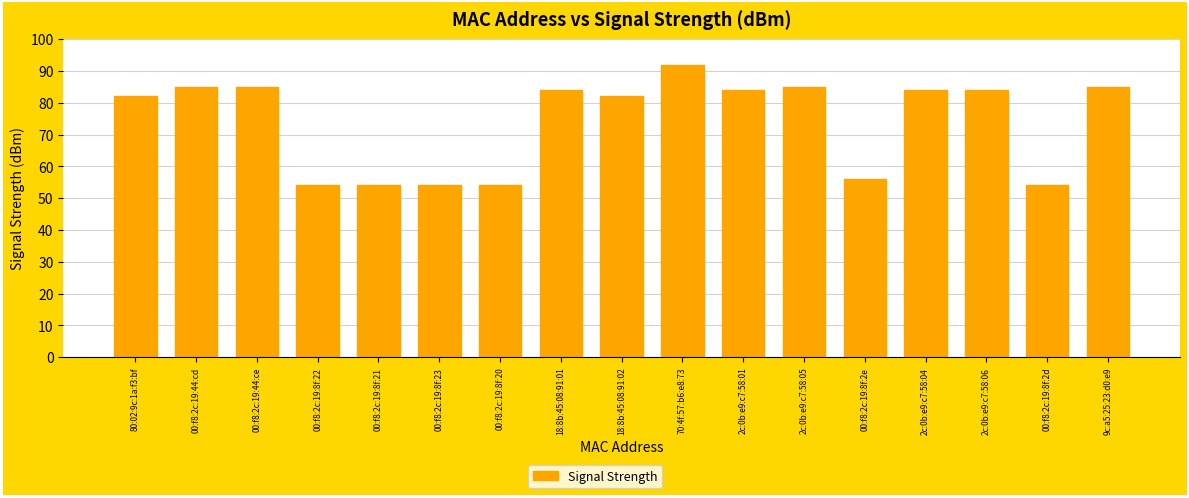

What is the label of the 9th bar from the right?

18:8b:45:08:91:02